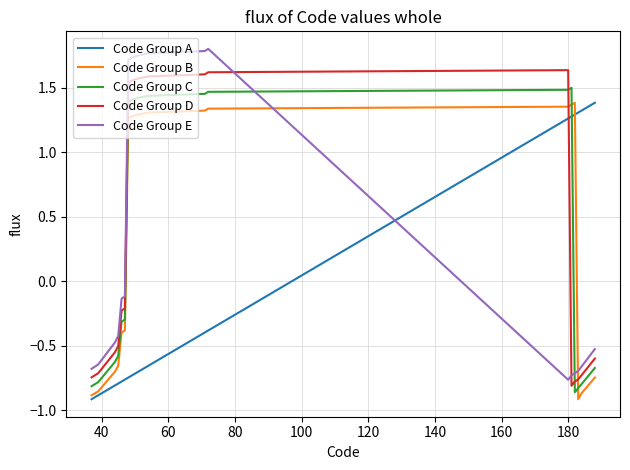

What is the difference between the maximum and minimum values in the Code Group A series?

2.3